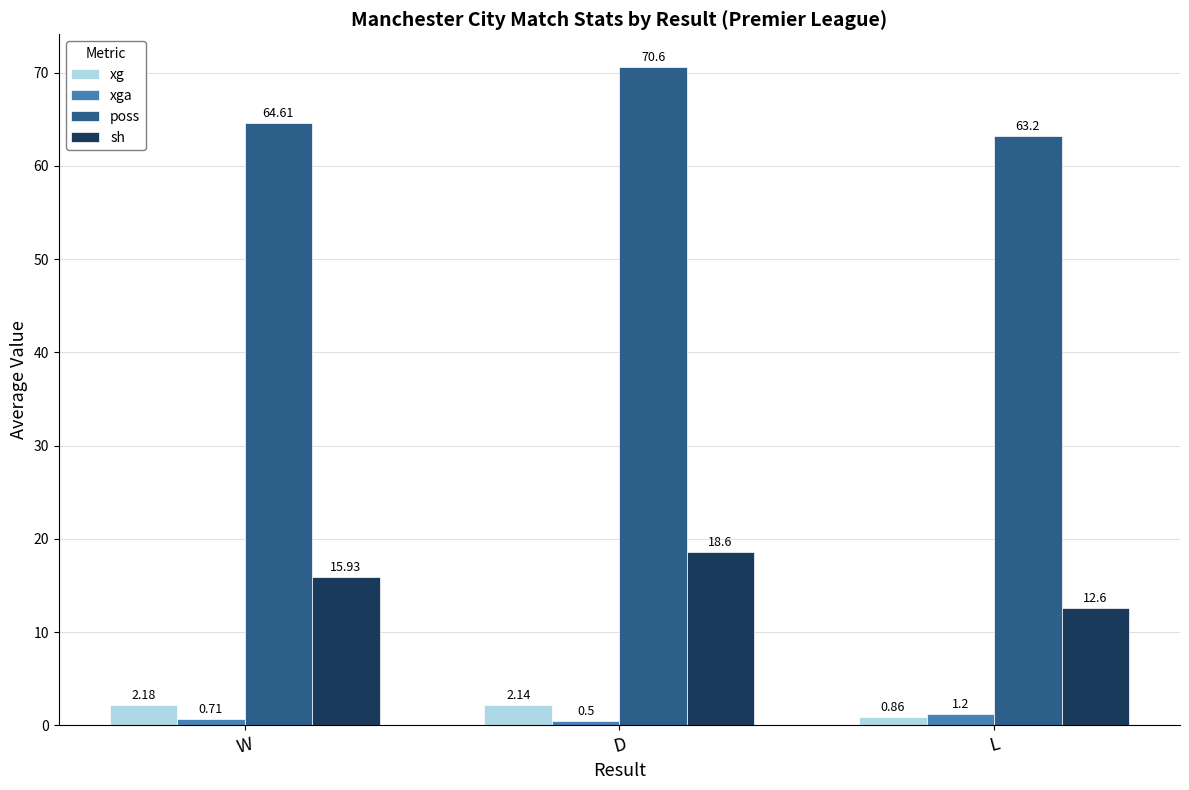

At how many categories does at least one series exceed 62?

3